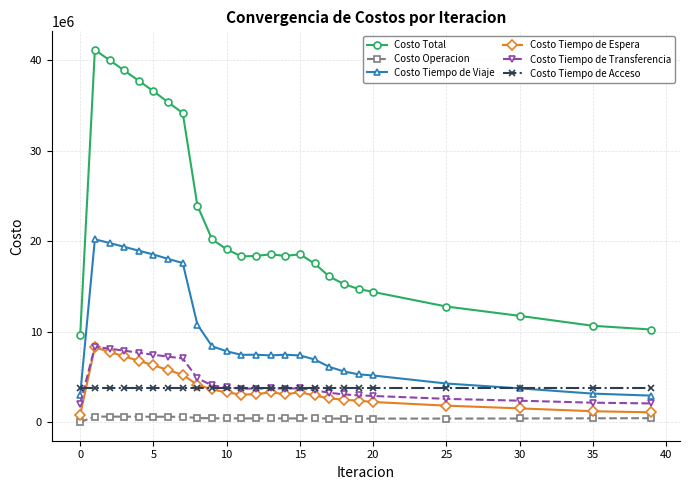

What is the value of the Costo Tiempo de Acceso point at the 24th from the left?

3725753.6